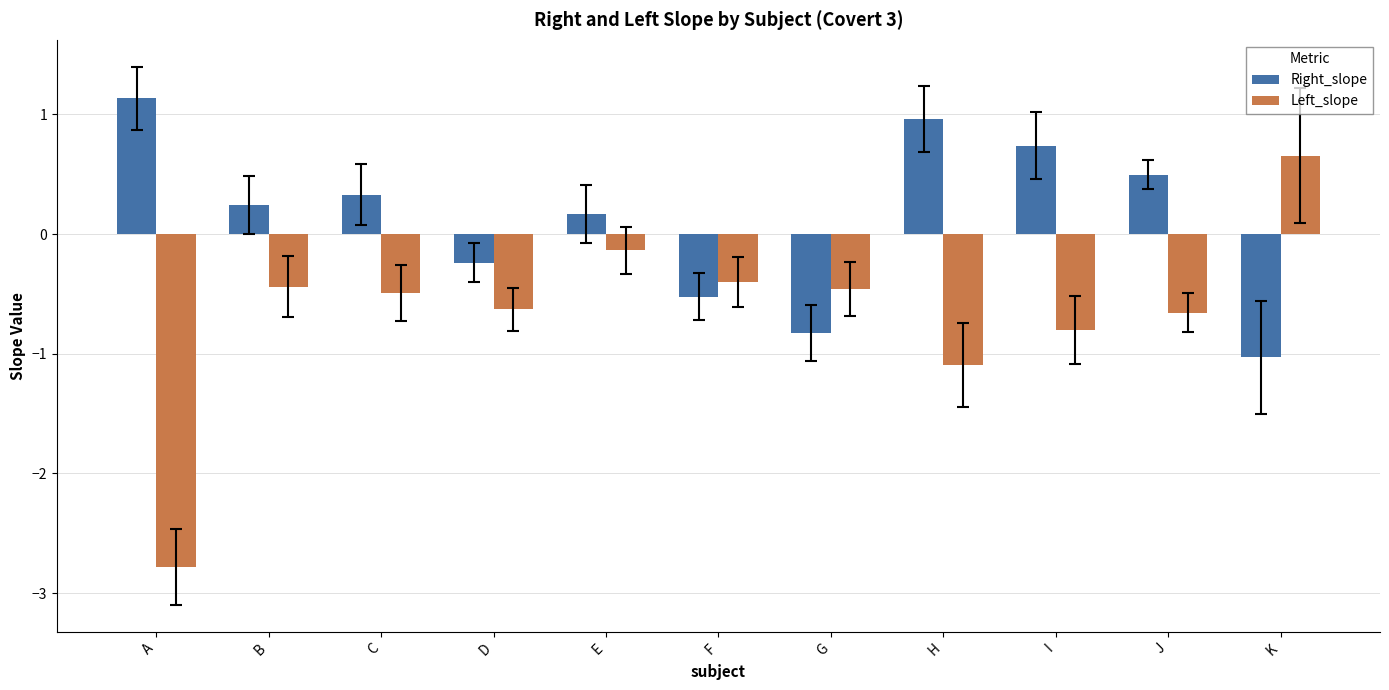

Rank the series by their average value, from lowest to highest.

Left_slope, Right_slope